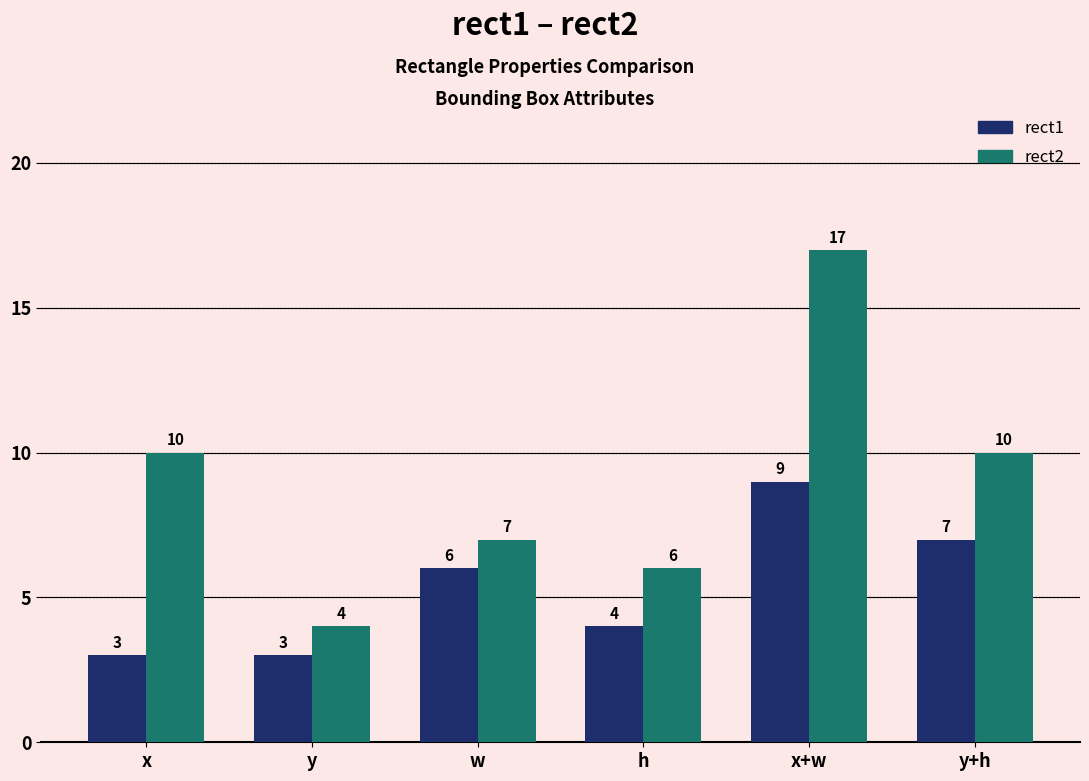

Reading right to left, list all the values displayed in this chart.

rect1: 7	9	4	6	3	3
rect2: 10	17	6	7	4	10